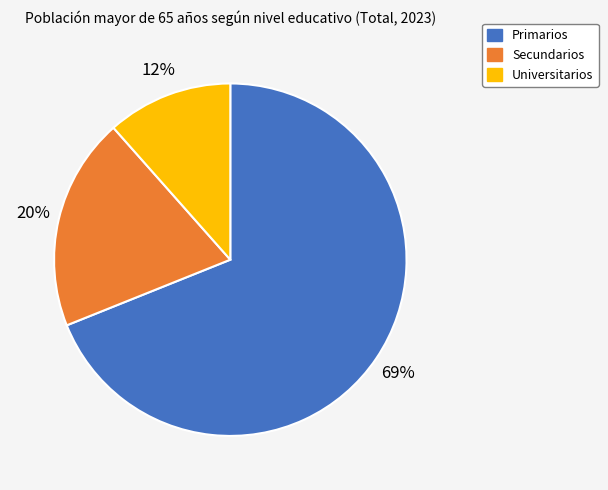

To the nearest percent, what percentage of the pie is Secundarios?

20%